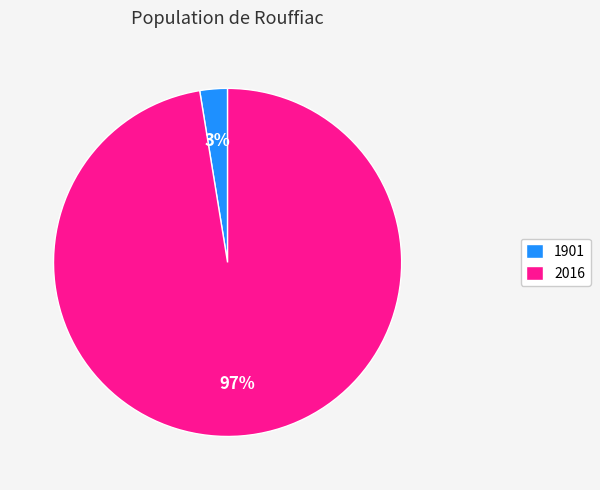

Combined, do 2016 and 1901 account for over 50%?

Yes